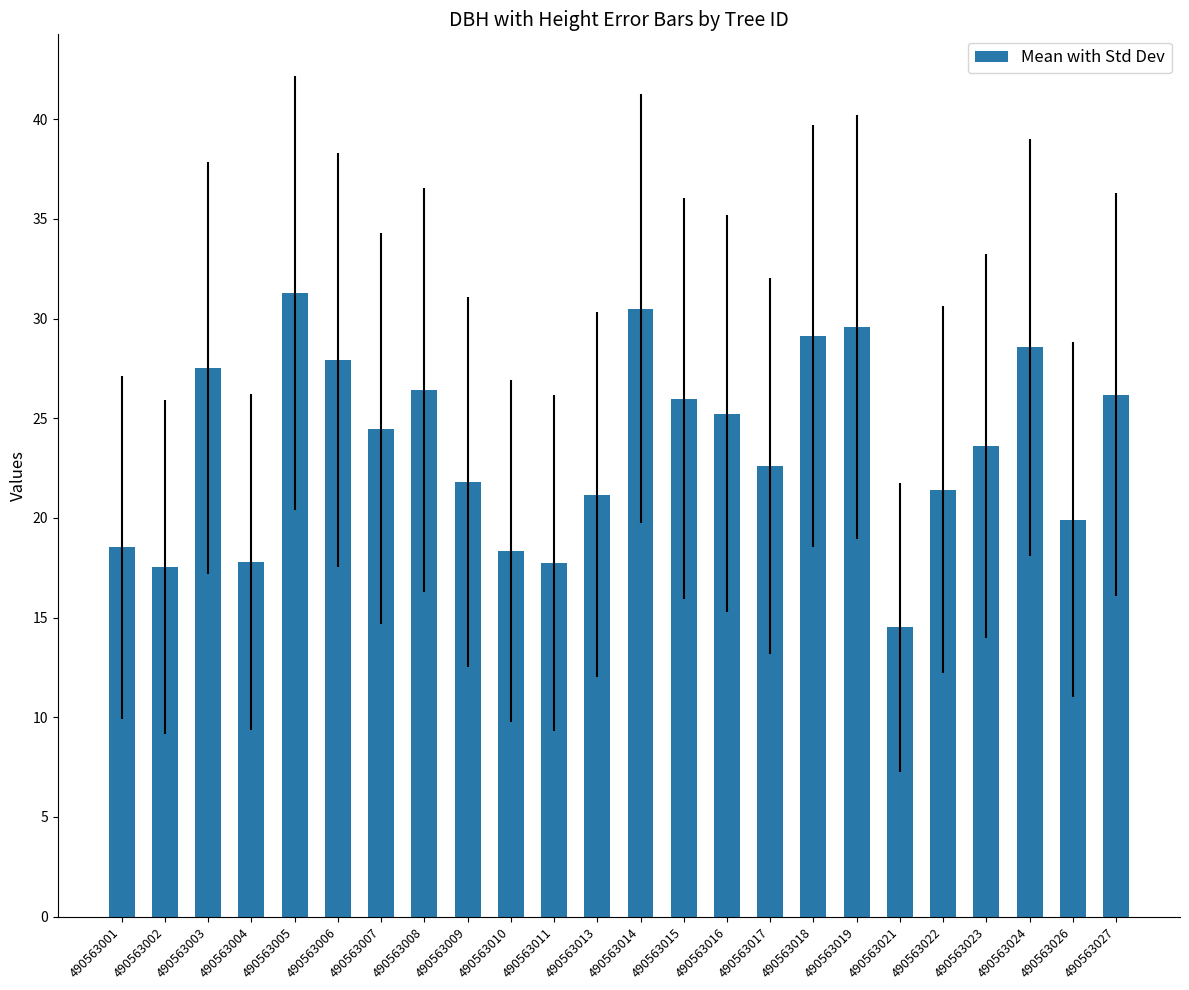

What is the greatest value displayed?

31.3